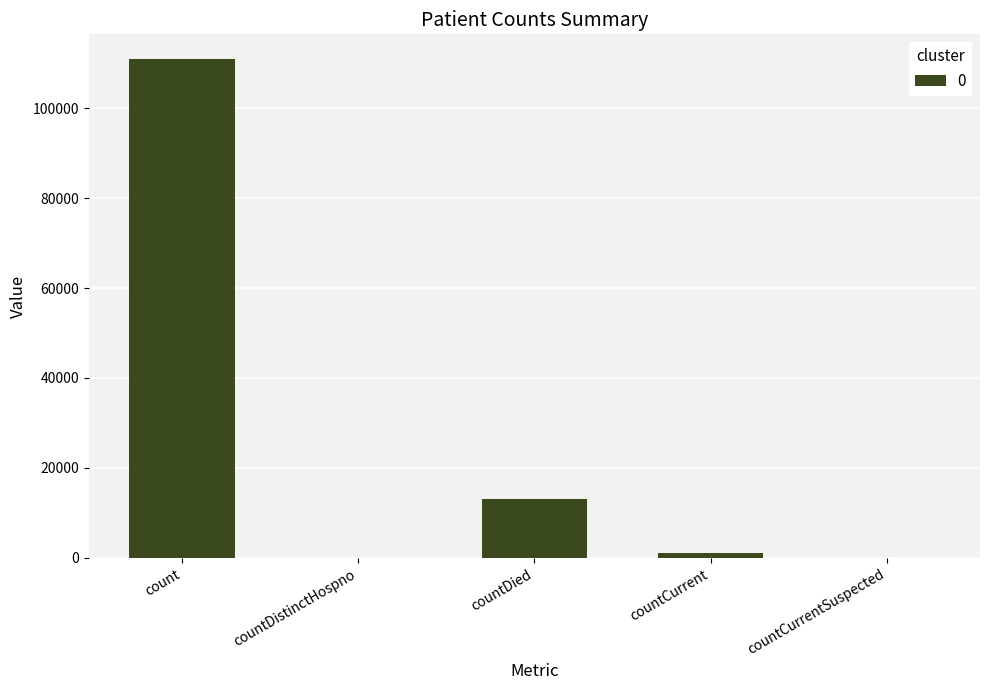

Which has a higher value, countDied or count?

count